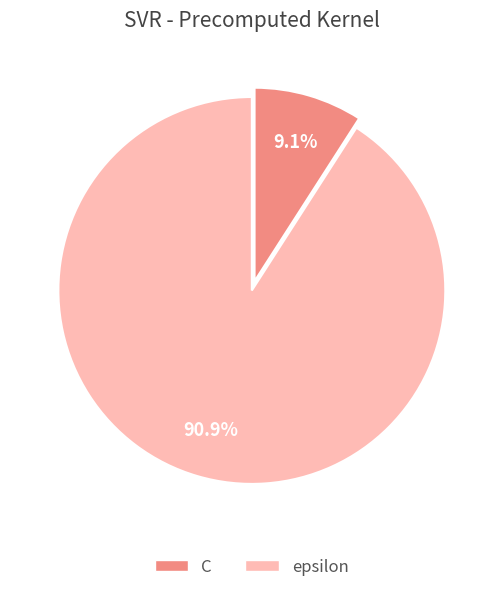

To the nearest percent, what percentage of the pie is C?

9%